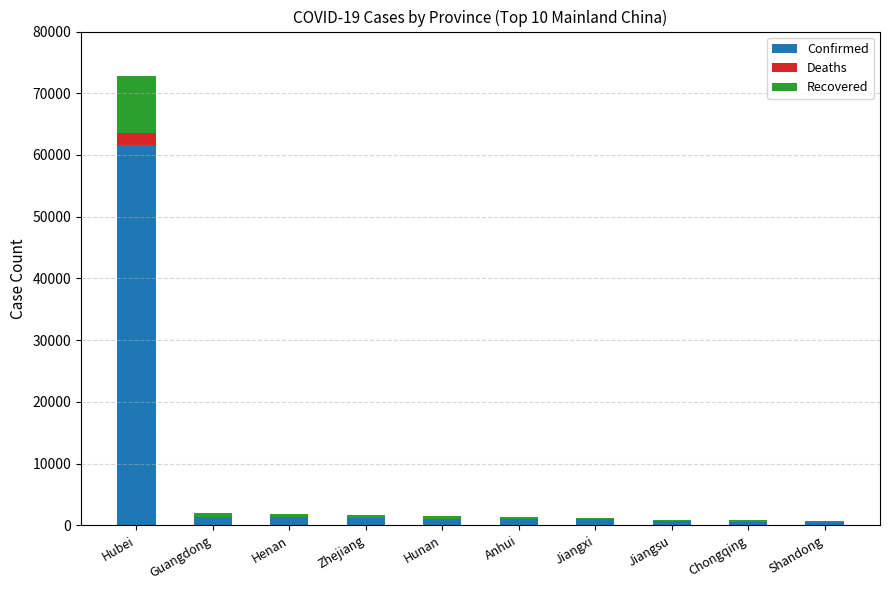

What is the highest value of the Confirmed series?

61682